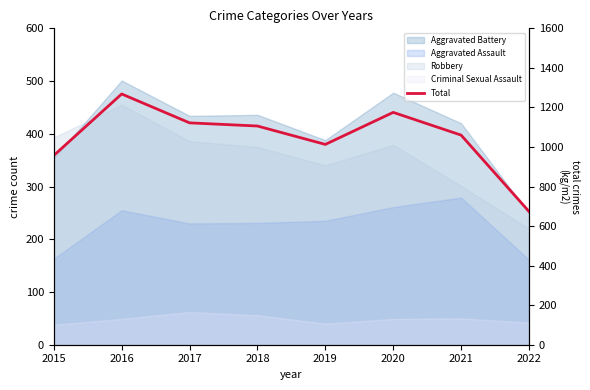

Is it true that the value at 2015 is 1495?

False